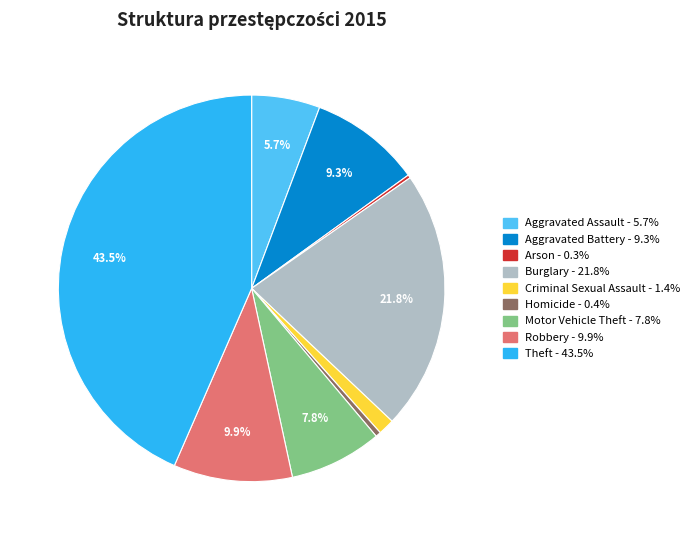

Is there a majority slice in this chart?

No